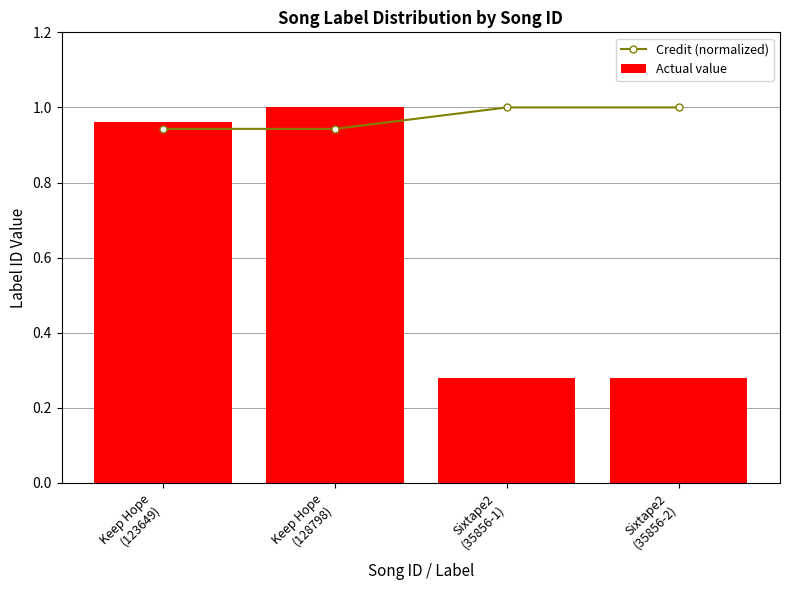

Reading left to right, transcribe all the data shown in this chart.

Credit (normalized): 0.9	0.9	1.0	1.0
Actual value: 1.0	1.0	0.3	0.3